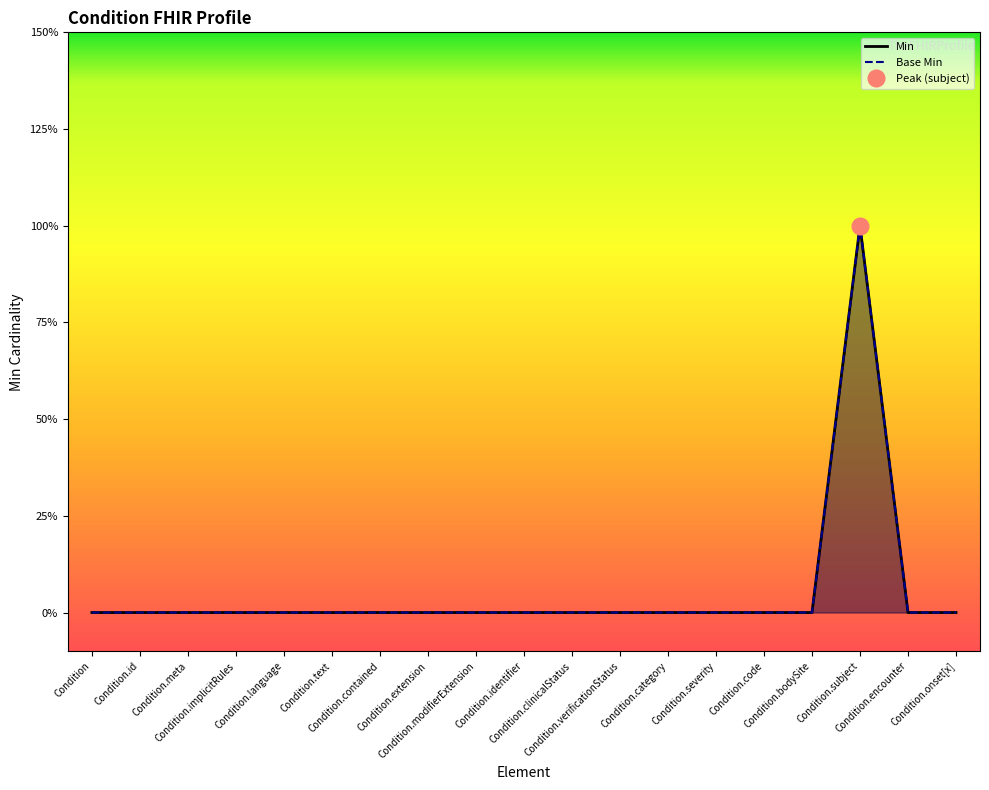

What is the label of the 4th point from the left?

Condition.implicitRules